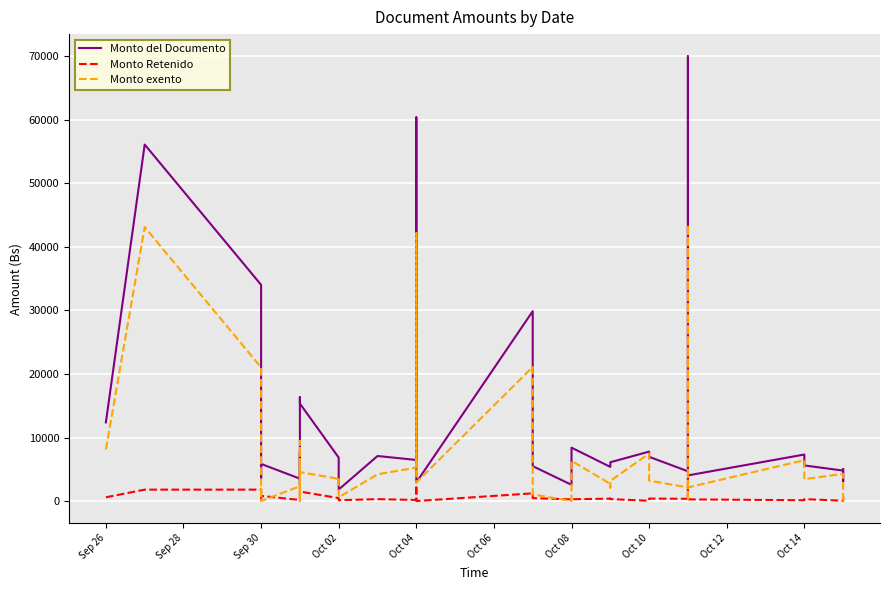

The value of Monto del Documento at Oct 10 is 6959.5. True or false?

True